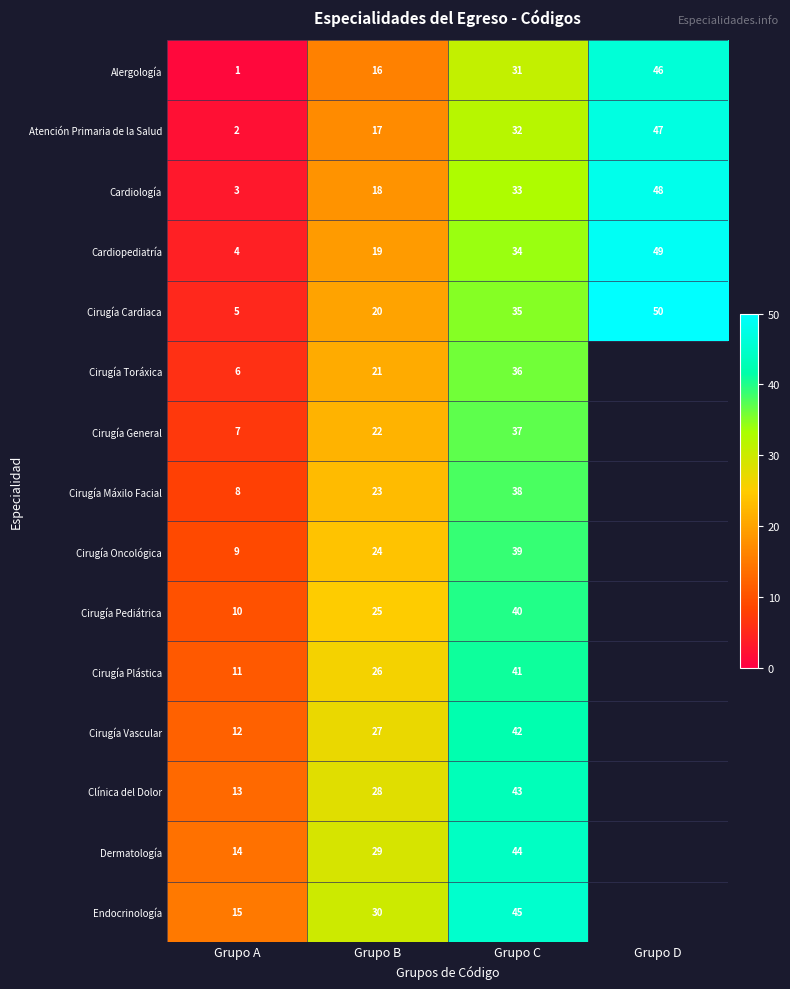

Is the value of Cardiología at Grupo A greater than the value of Cirugía Plástica at Grupo C?

No